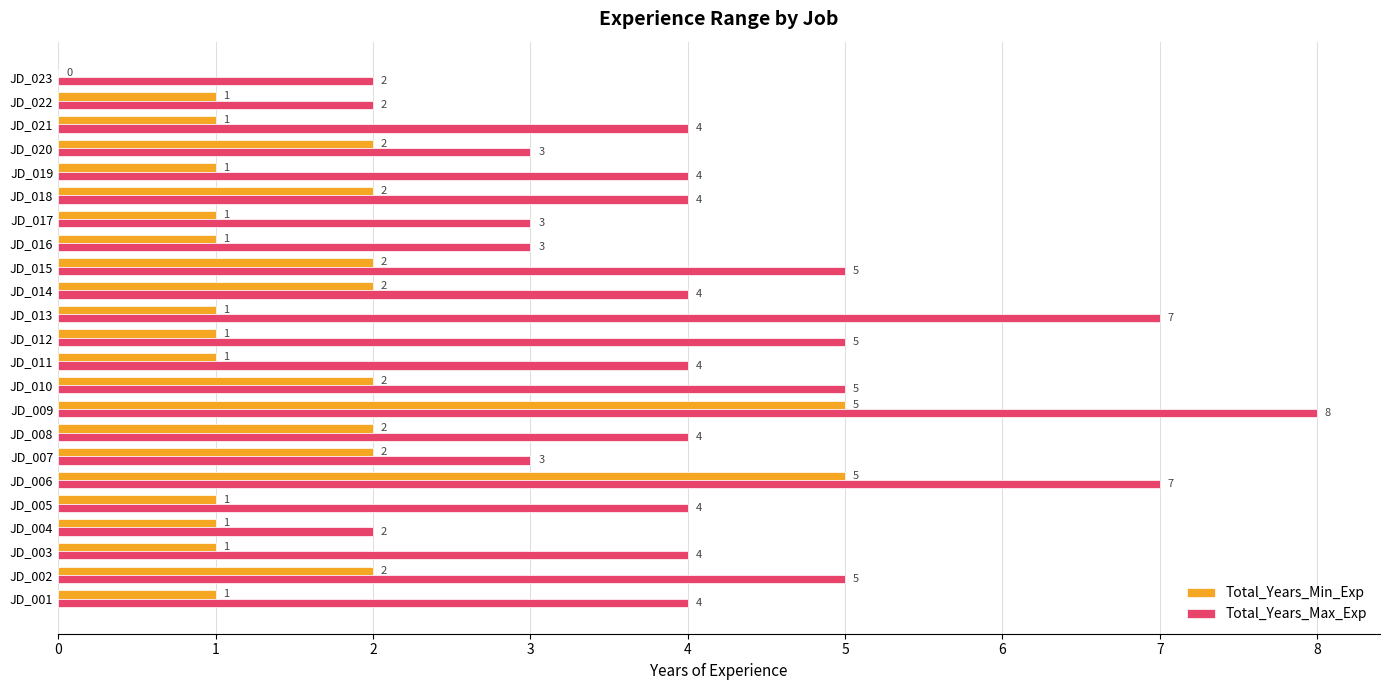

Is the value of Total_Years_Max_Exp at JD_020 greater than the value of Total_Years_Min_Exp at JD_003?

Yes